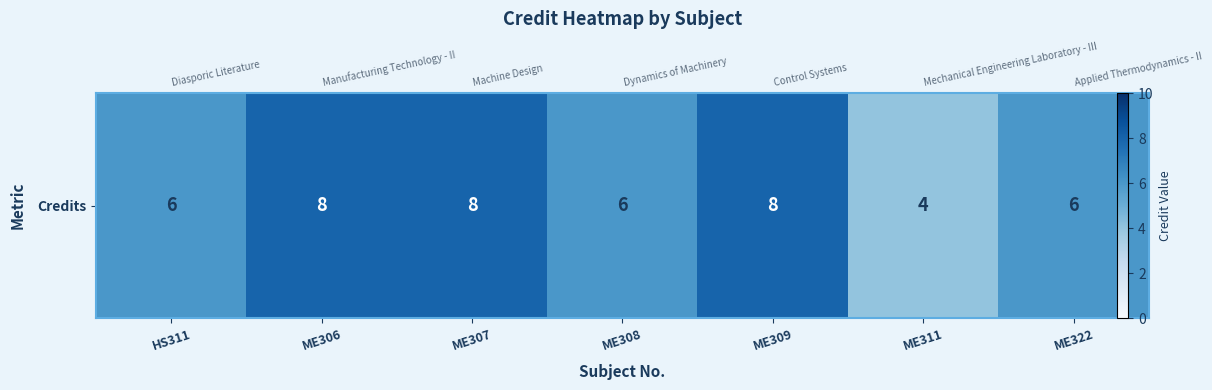

Reading right to left, what are all the values shown in this chart?

6	4	8	6	8	8	6